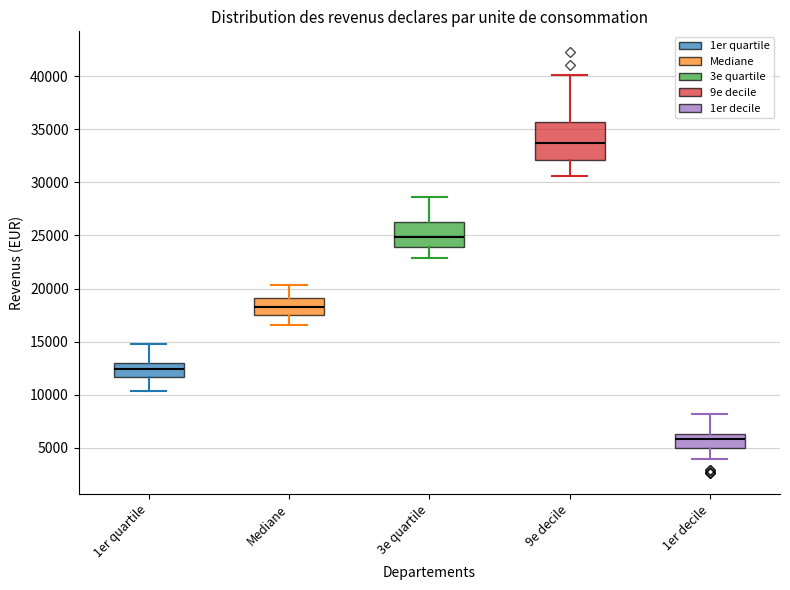

Which box is the tallest, from its lower edge to its upper edge?

9e decile